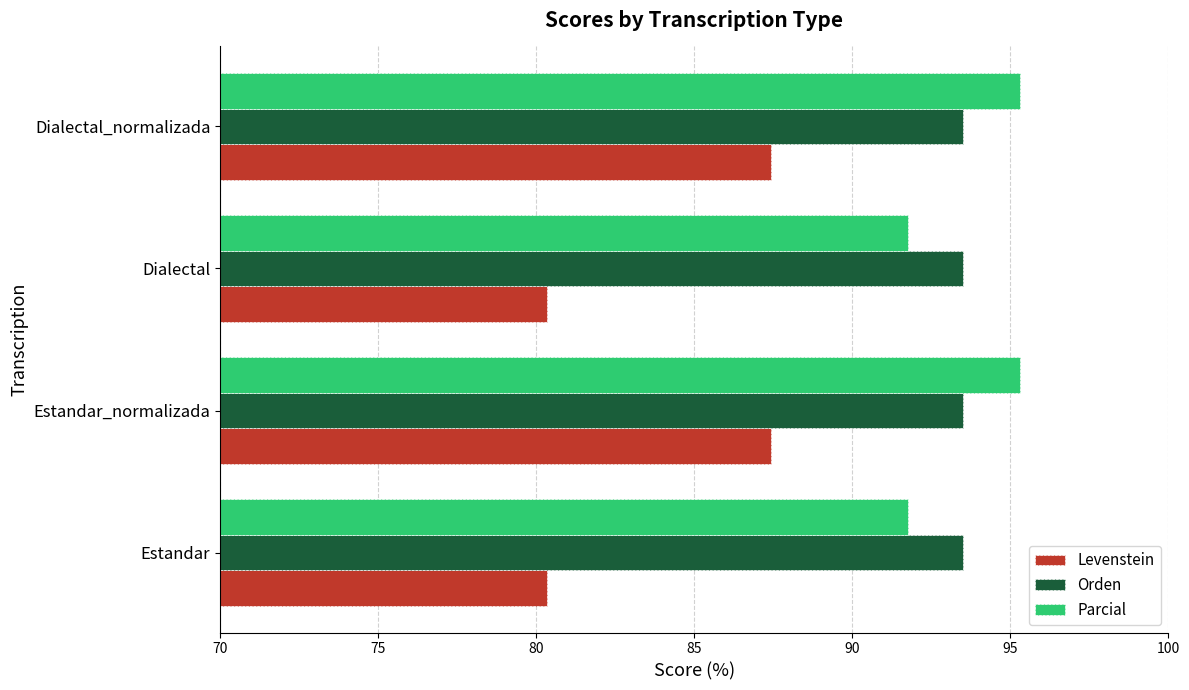

What are all the series names shown in the legend?

Levenstein, Orden, Parcial